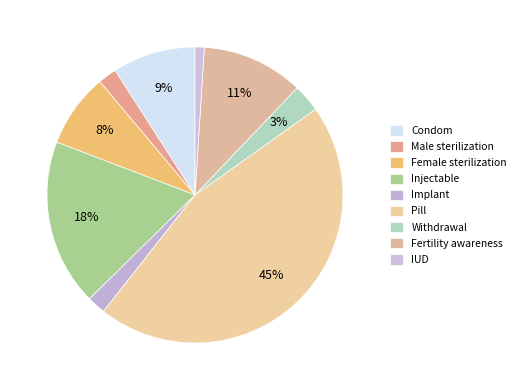

How many segments does this pie chart have?

9